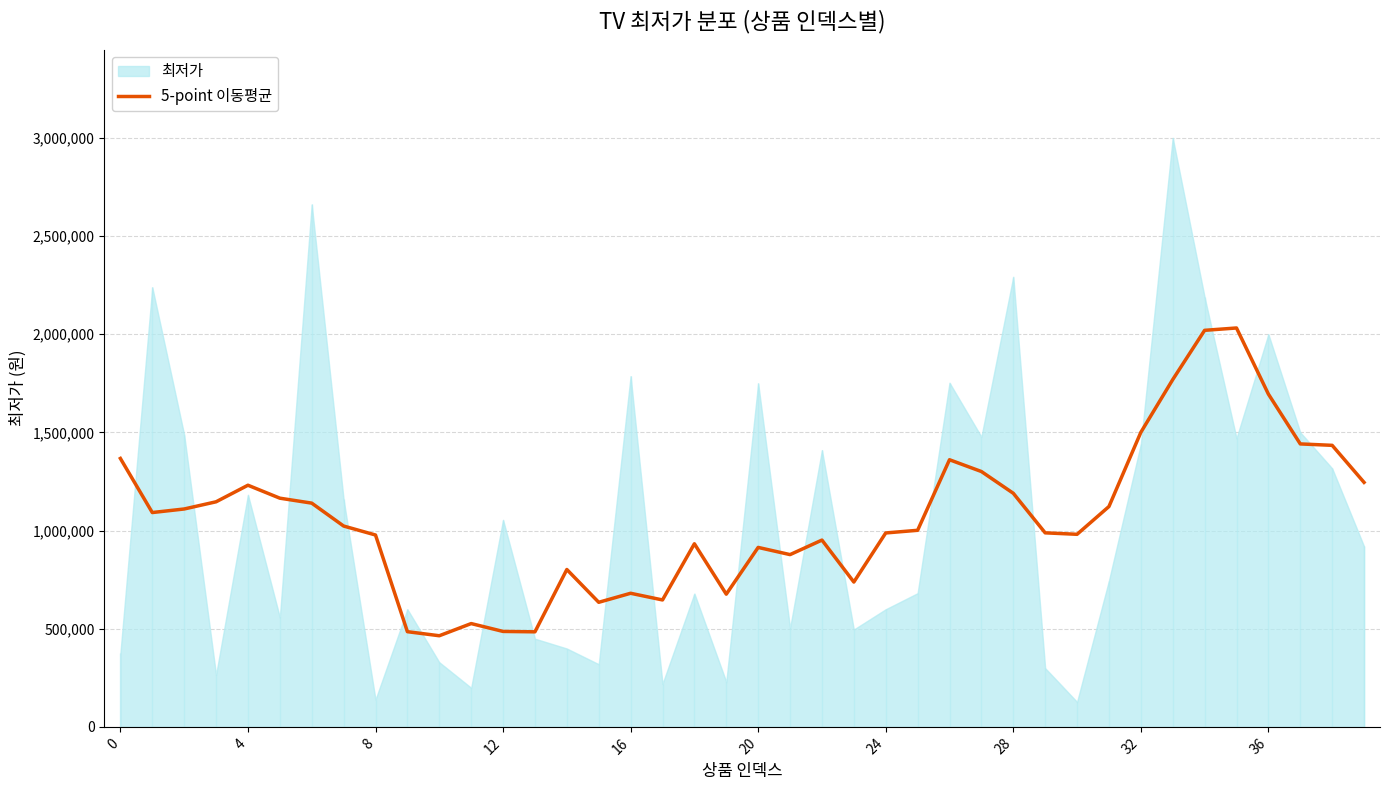

What is the value of the 22nd point from the left?

877324.0